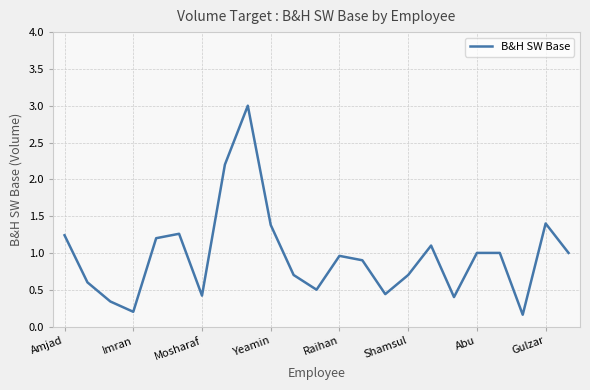

What is the difference between the maximum and second lowest values?

2.8